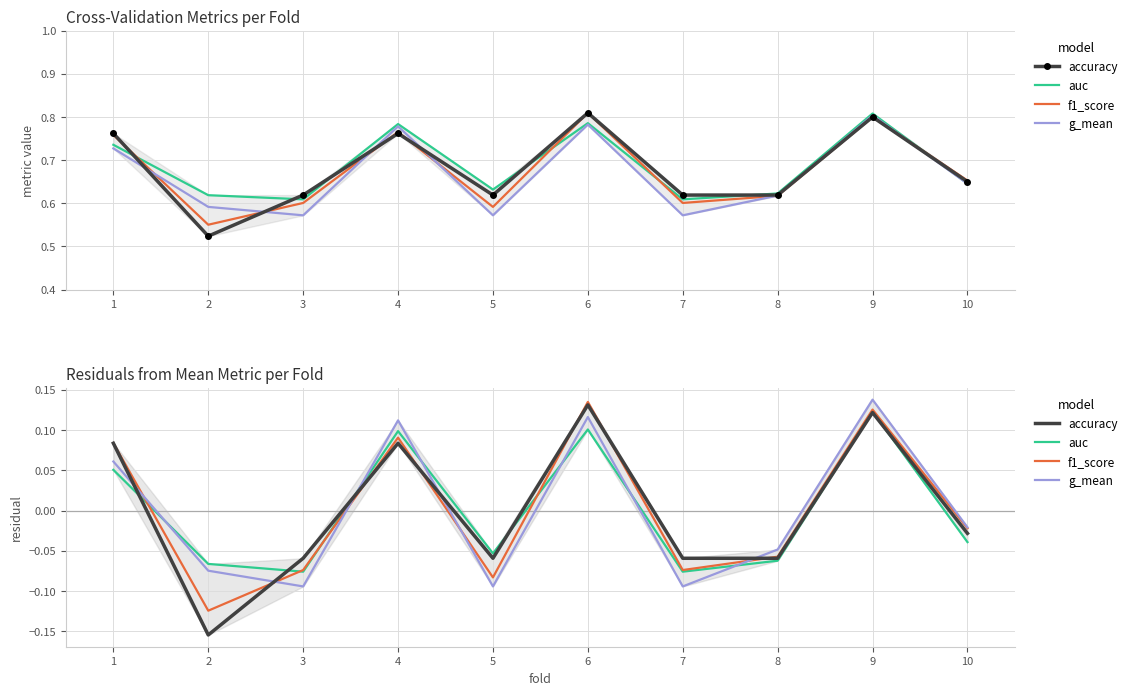

At which category is the sum across all series the highest?

9